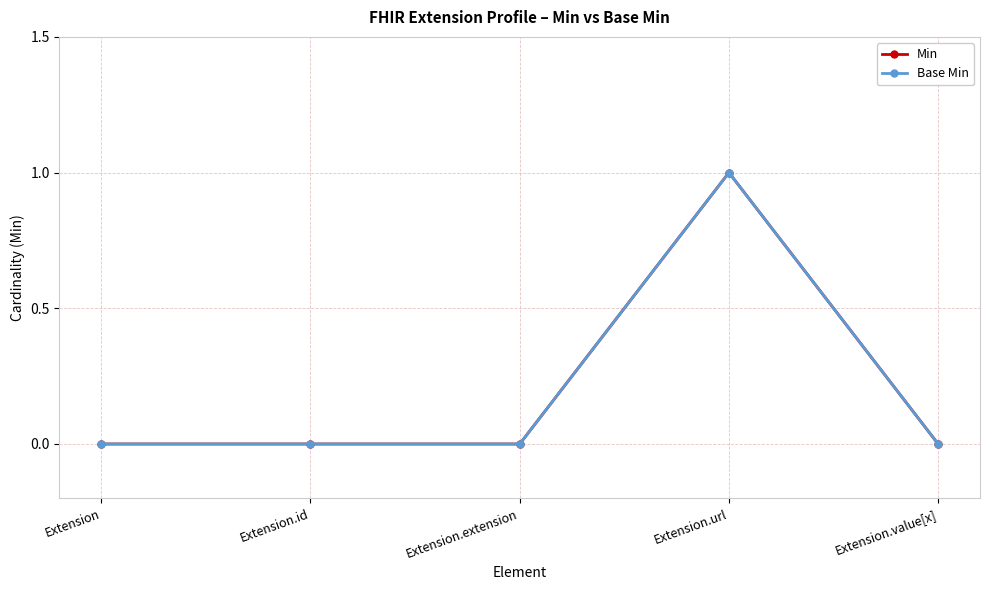

What position from the left is Extension.value[x]?

5